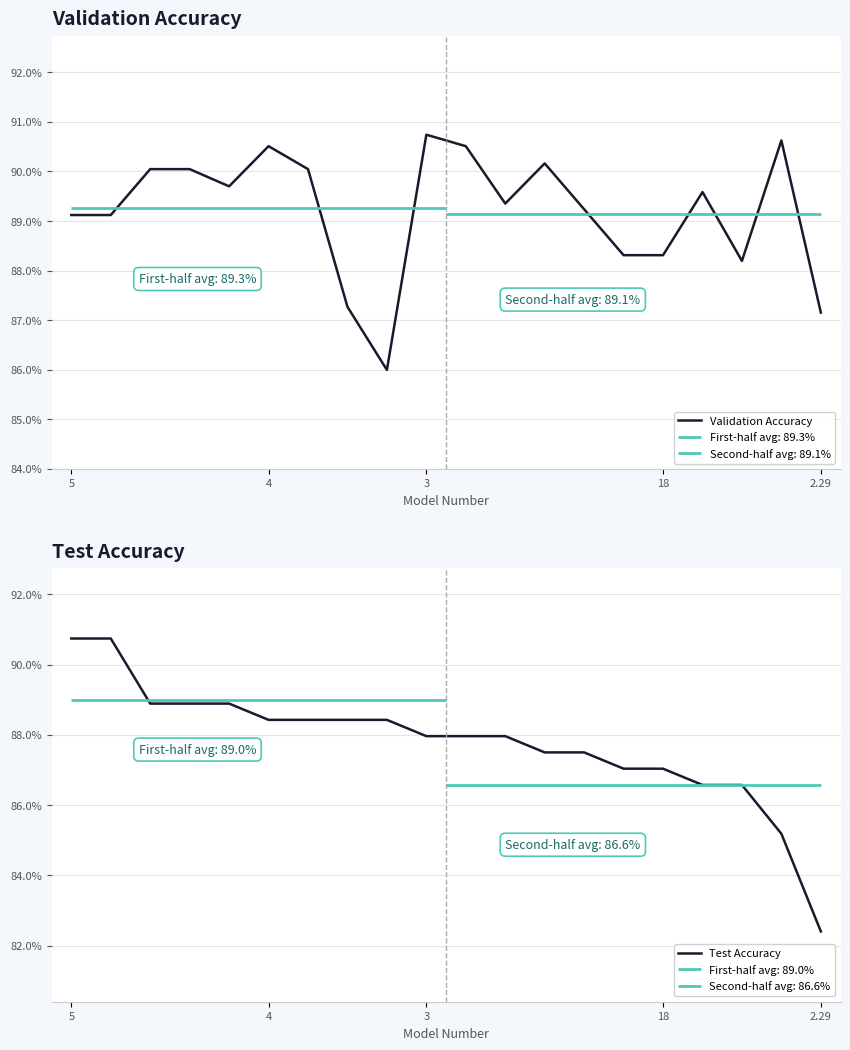

Which category has the highest value in the Test Accuracy series?

5